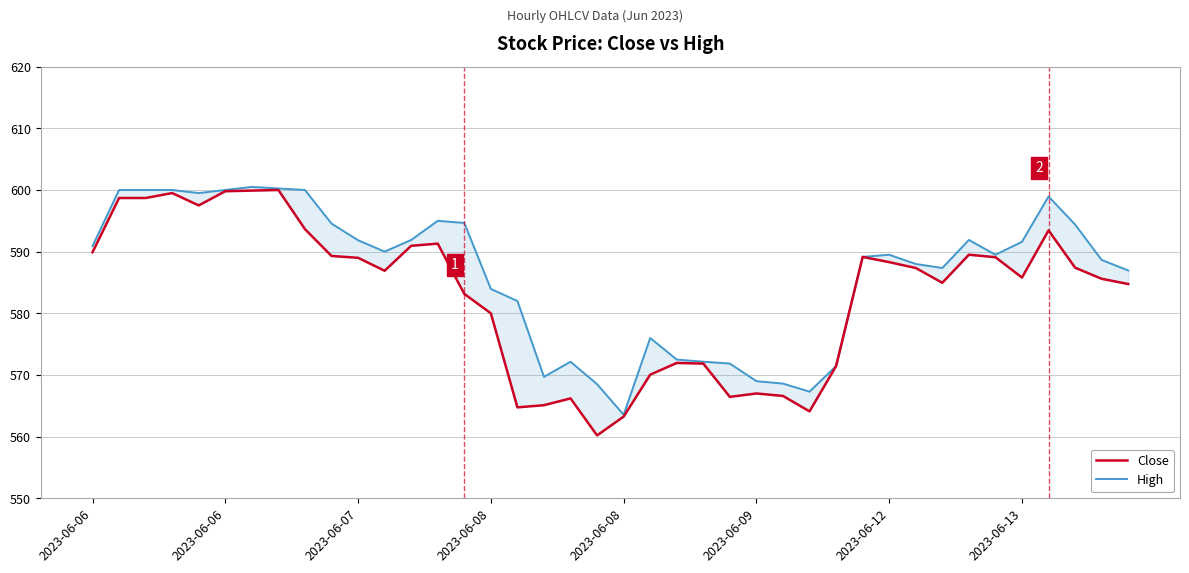

What is the smallest value displayed?

560.2